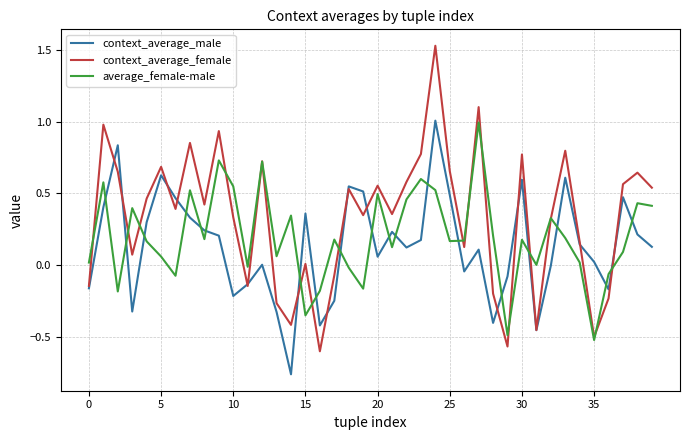

In context_average_male, how many points are higher than both neighbors (excluding endpoints)?

11